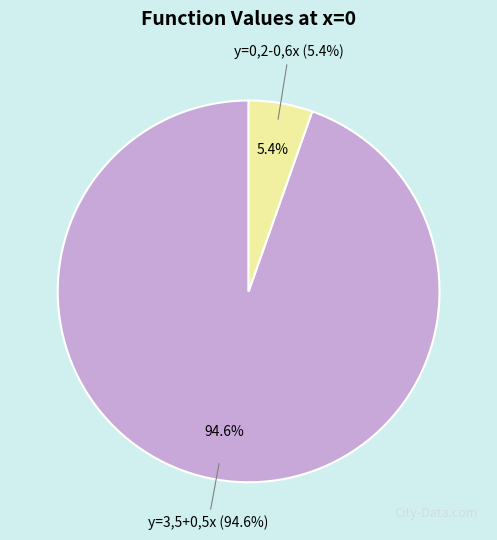

How many segments does this pie chart have?

2